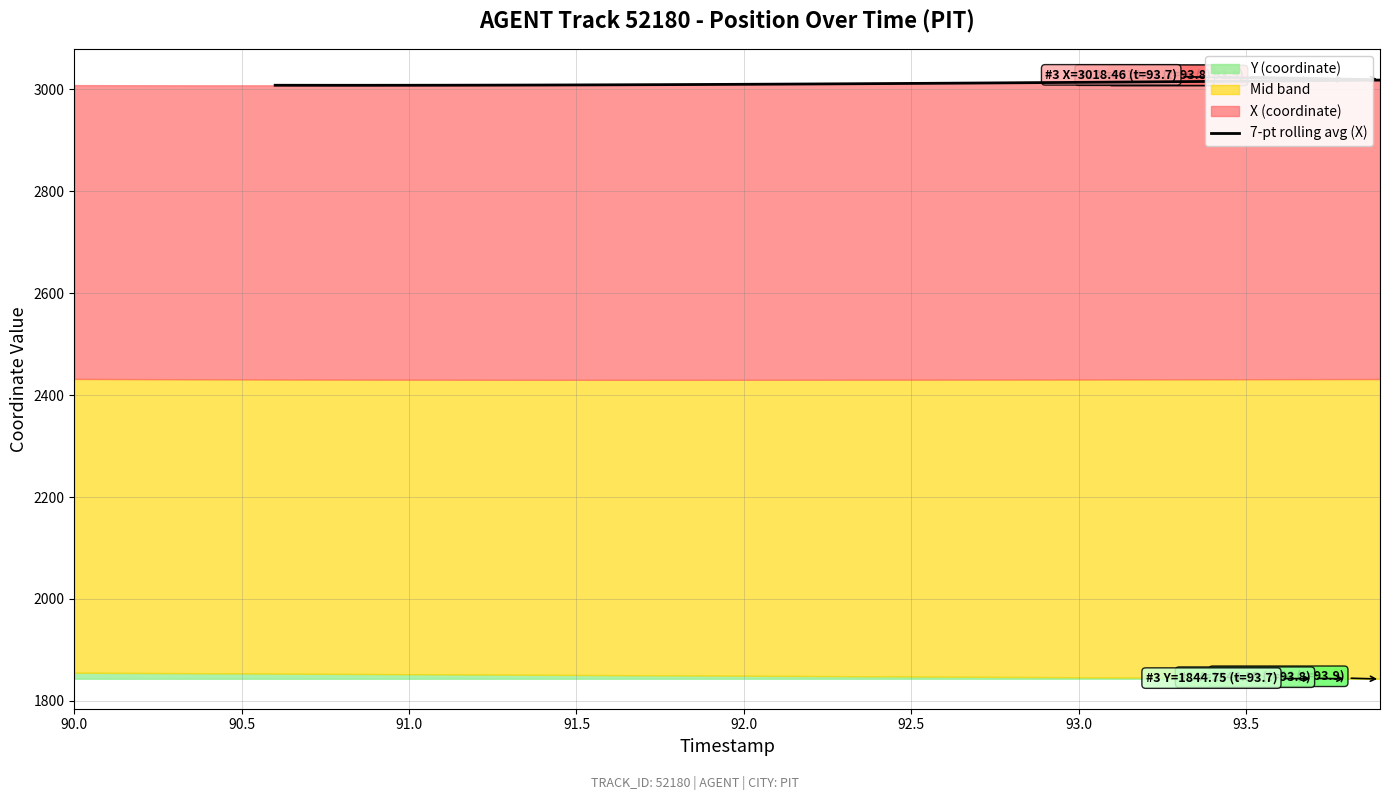

Does the chart have visible grid lines?

Yes